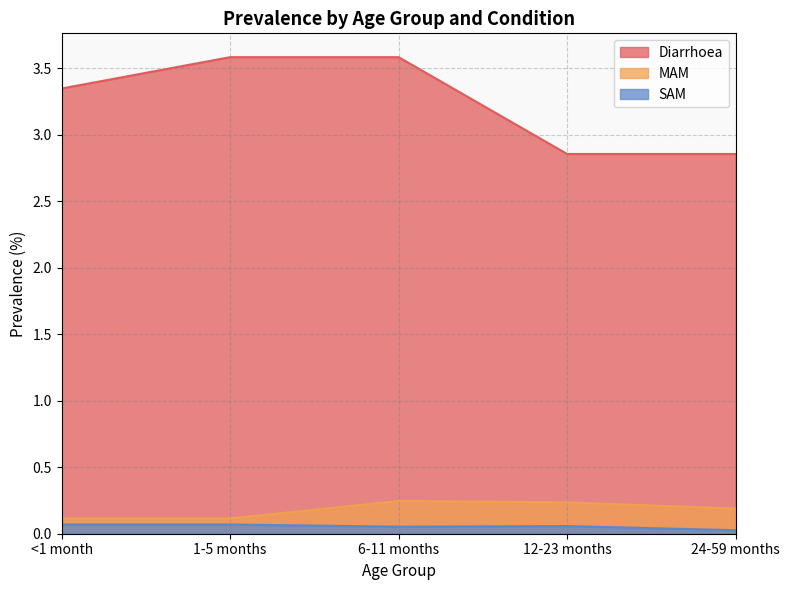

True or false: Diarrhoea and MAM cross at least once.

False